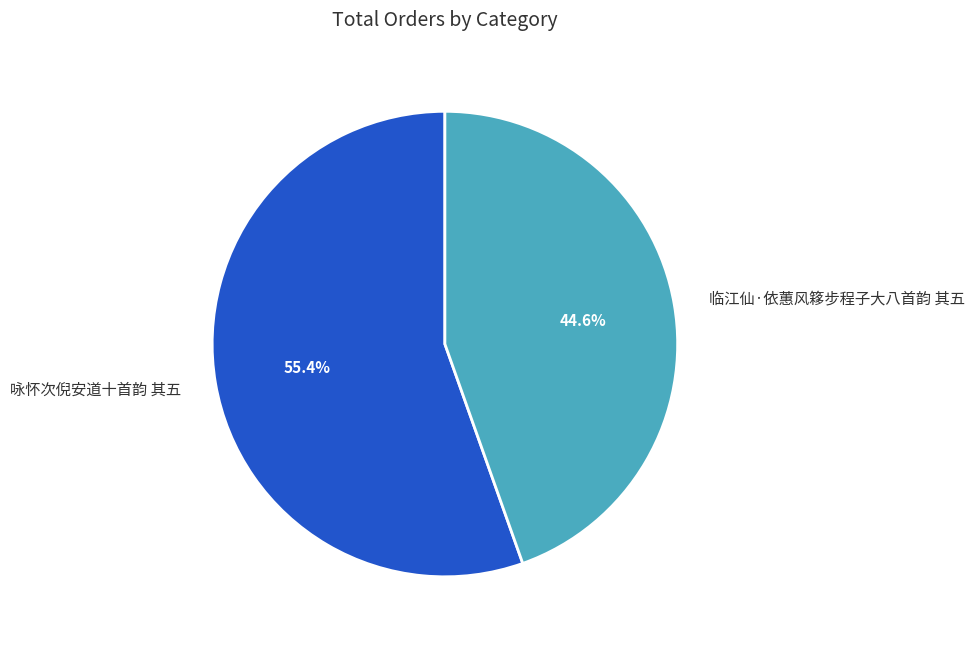

To the nearest percent, what is the difference between the 临江仙·依蕙风簃步程子大八首韵 其五 and 咏怀次倪安道十首韵 其五 slice percentages?

11%